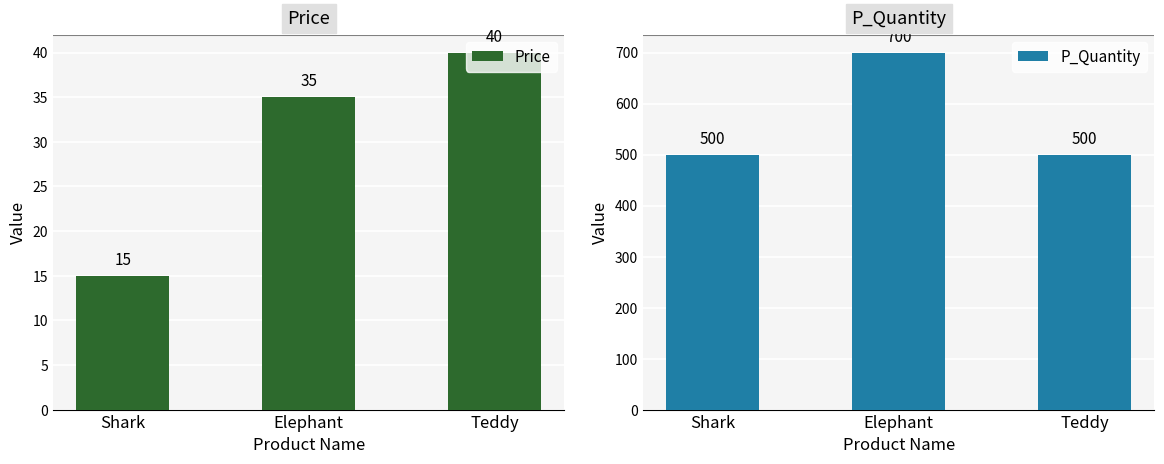

How many bars are there in each group?

2